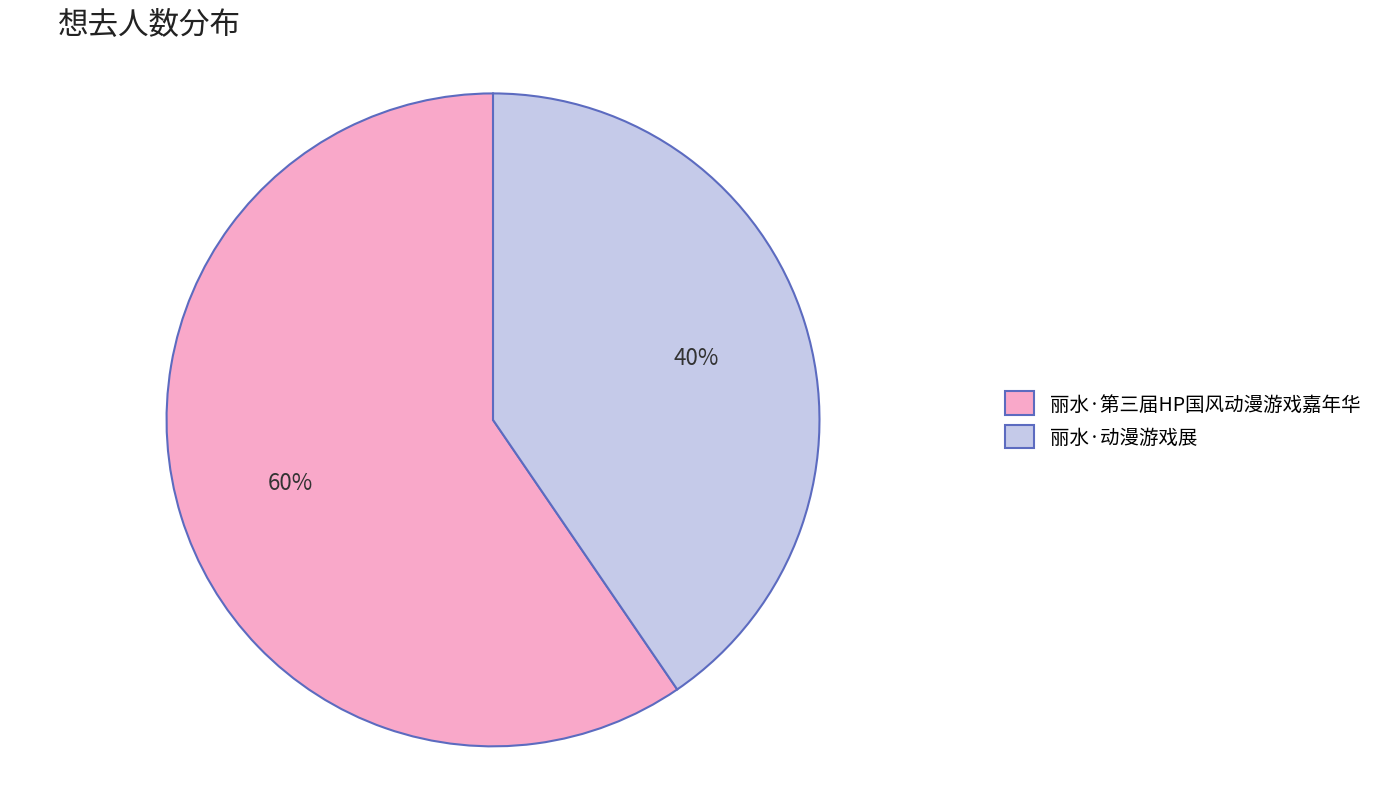

What percentage is the 丽水·动漫游戏展 slice, to the nearest percent?

40%